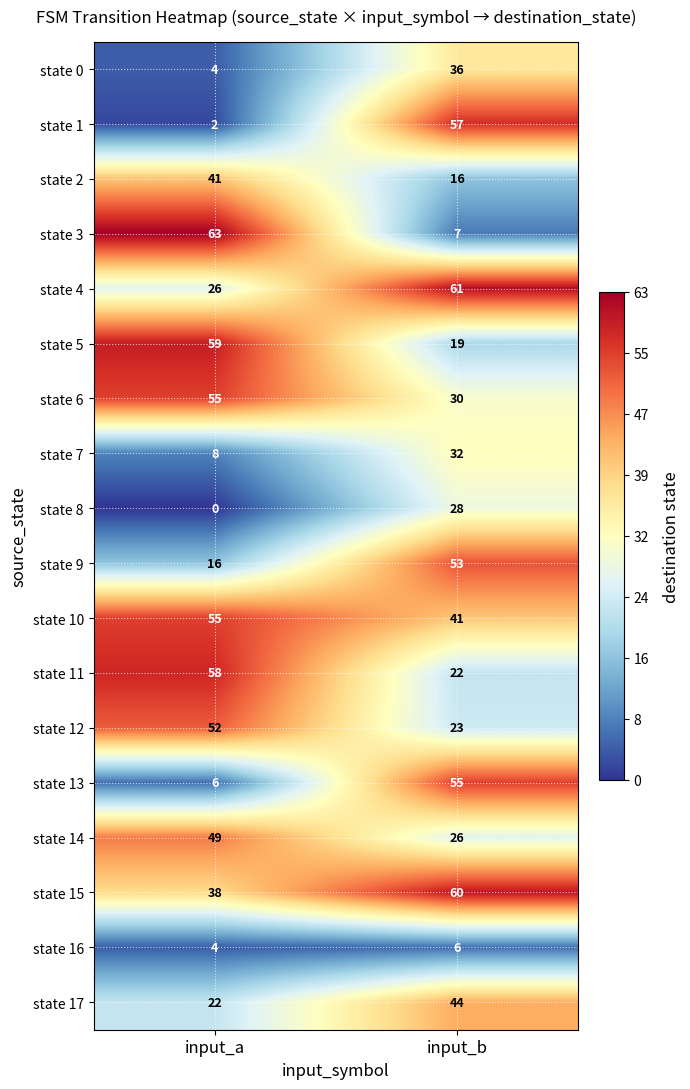

Read the state 4 value at input_b.

61